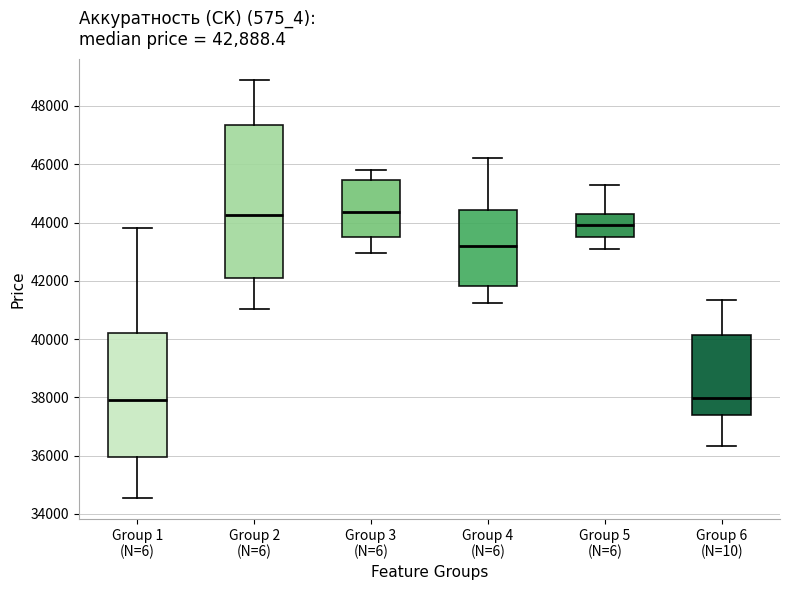

Which box is the tallest, from its lower edge to its upper edge?

Group 2 (N=6)